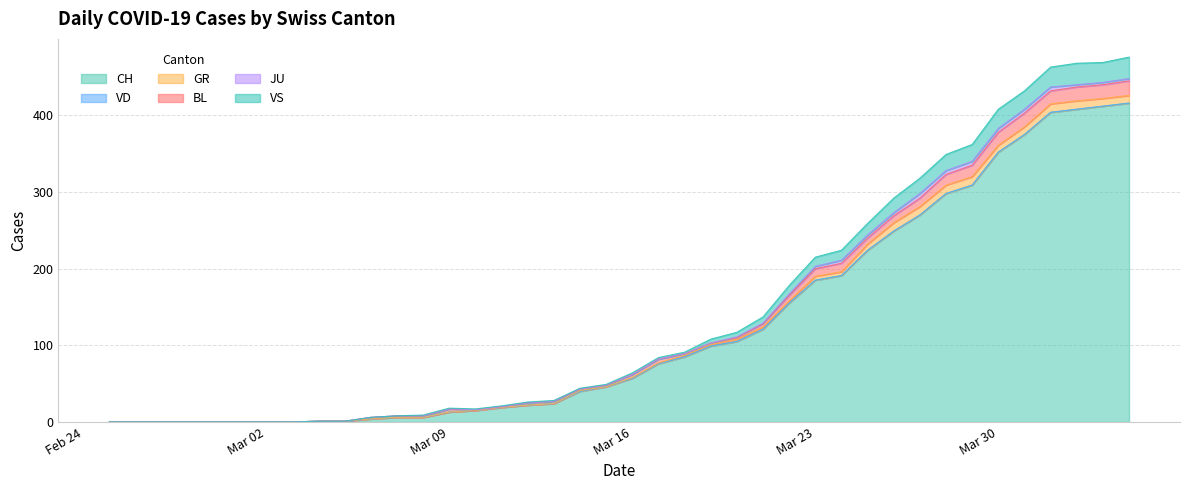

How many values in the GR series are below 1?

19